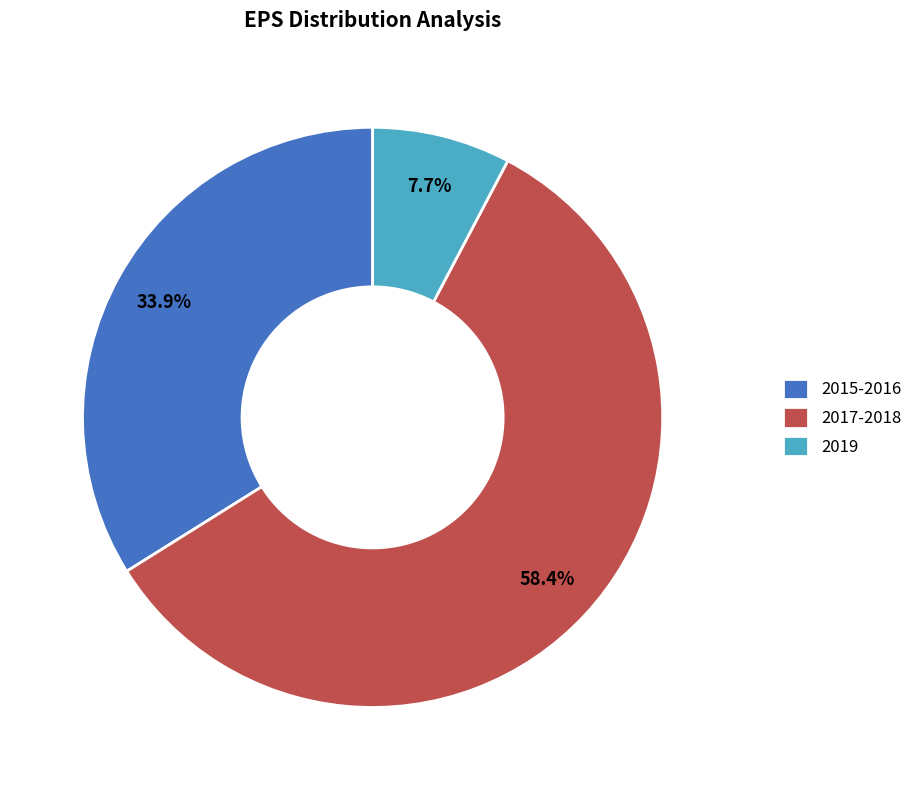

What is the largest slice in the pie chart?

2017-2018